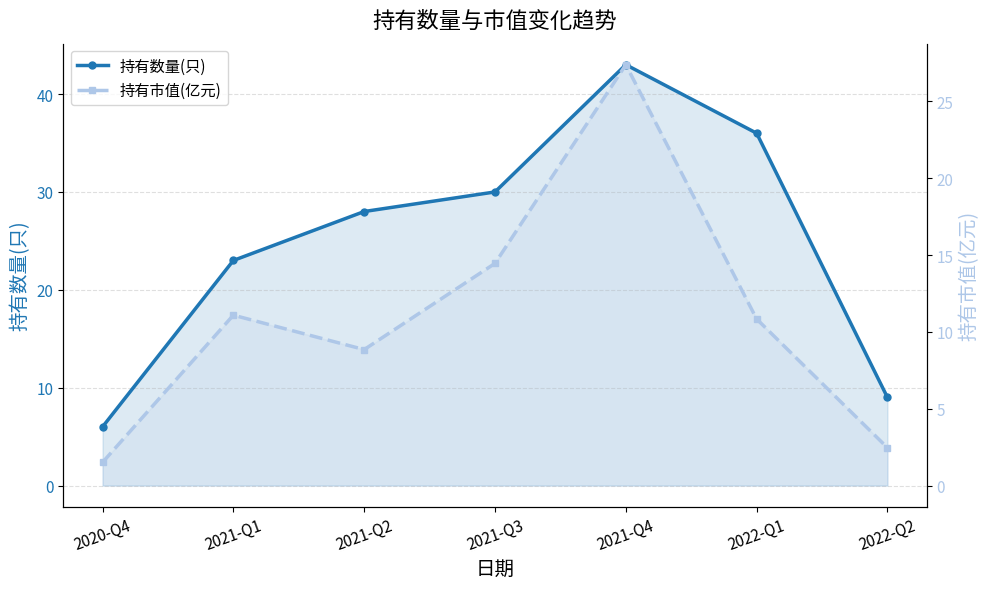

What are all the series names shown in the legend?

持有数量(只), 持有市值(亿元)